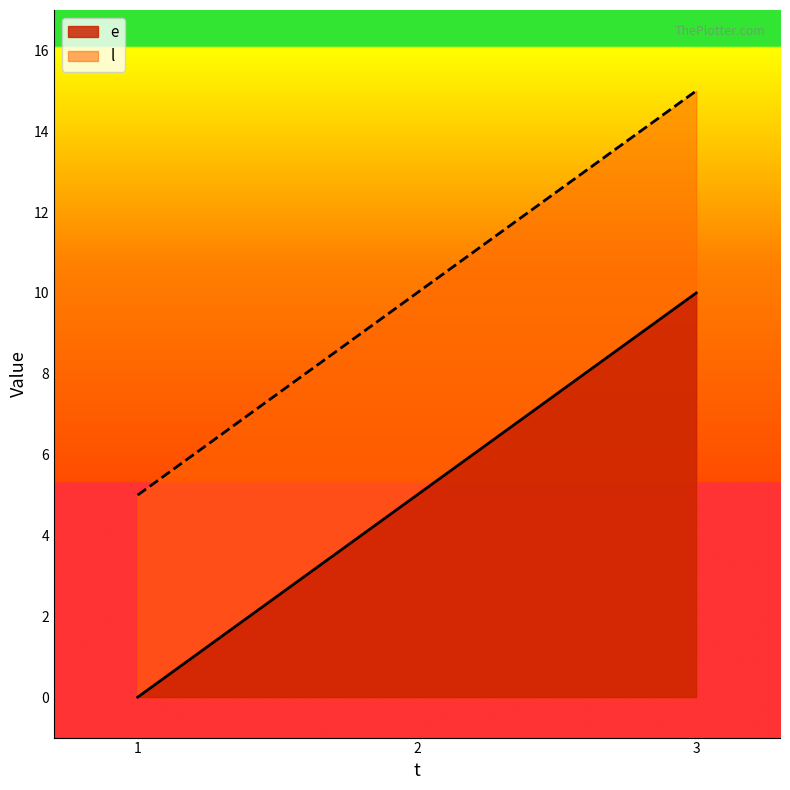

List the series in order of their peak value, lowest first.

e, l